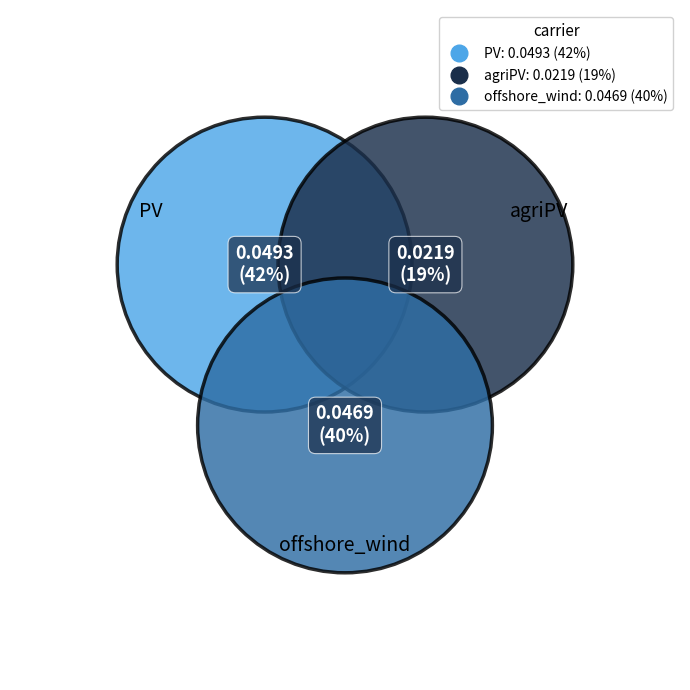

Combined, do agriPV and offshore_wind account for over 50%?

Yes